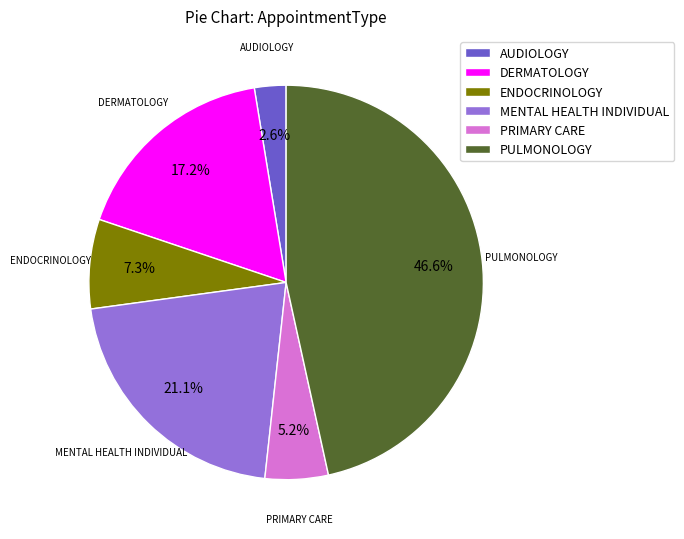

To the nearest percent, what is the difference between the PRIMARY CARE and AUDIOLOGY slice percentages?

3%